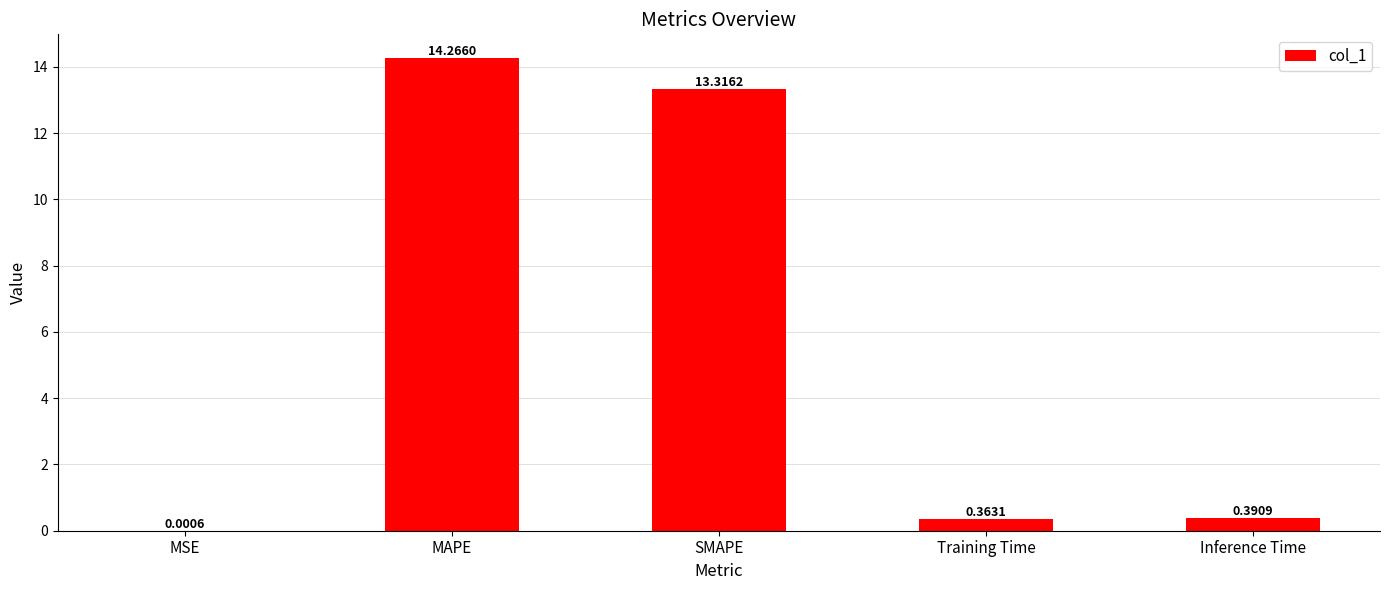

How many series are shown in this chart?

1